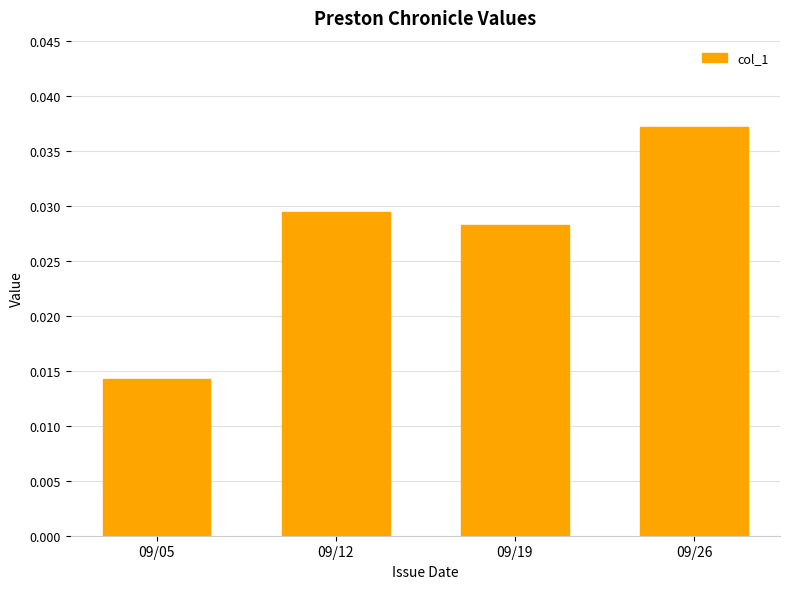

Which has a higher value, 09/19 or 09/05?

09/19